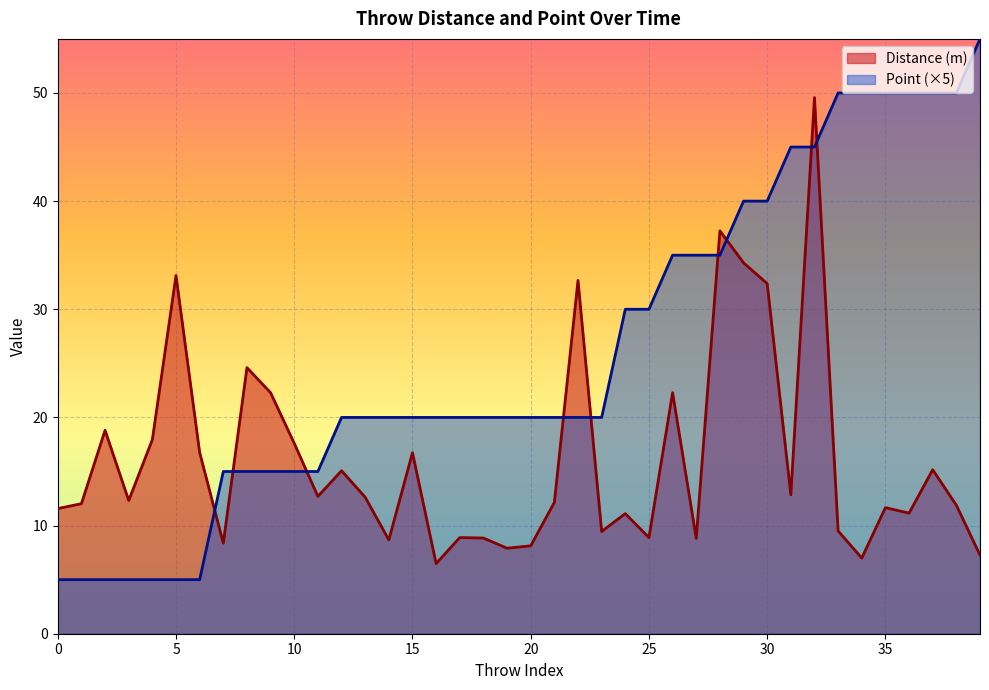

The value of Point at 31 is 45.0. True or false?

True